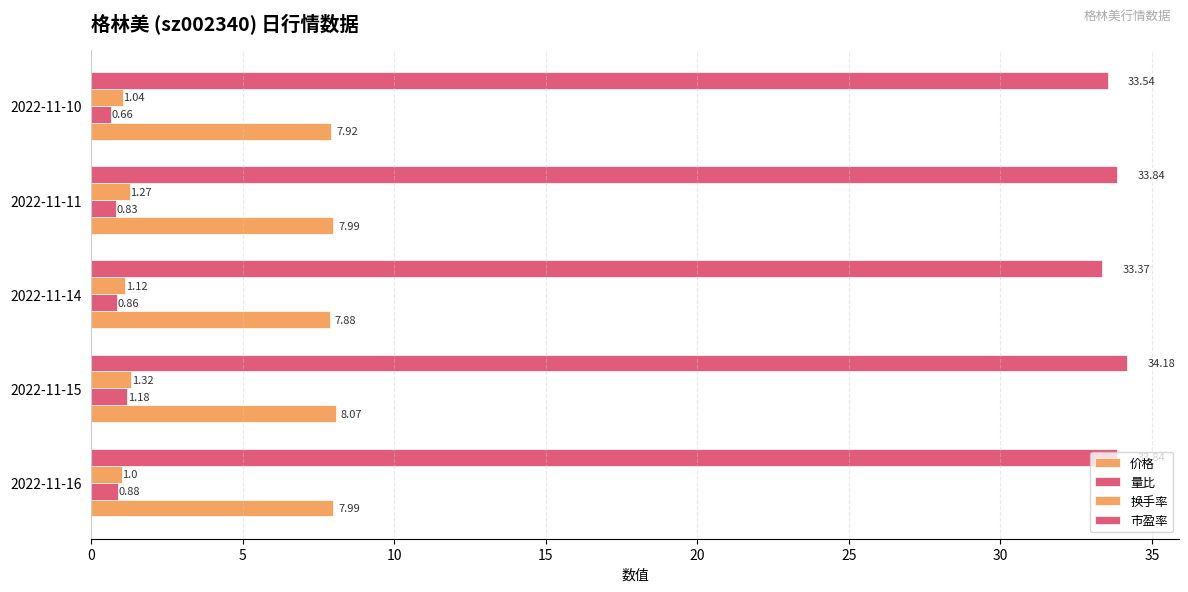

Count the number of categories in the chart.

5